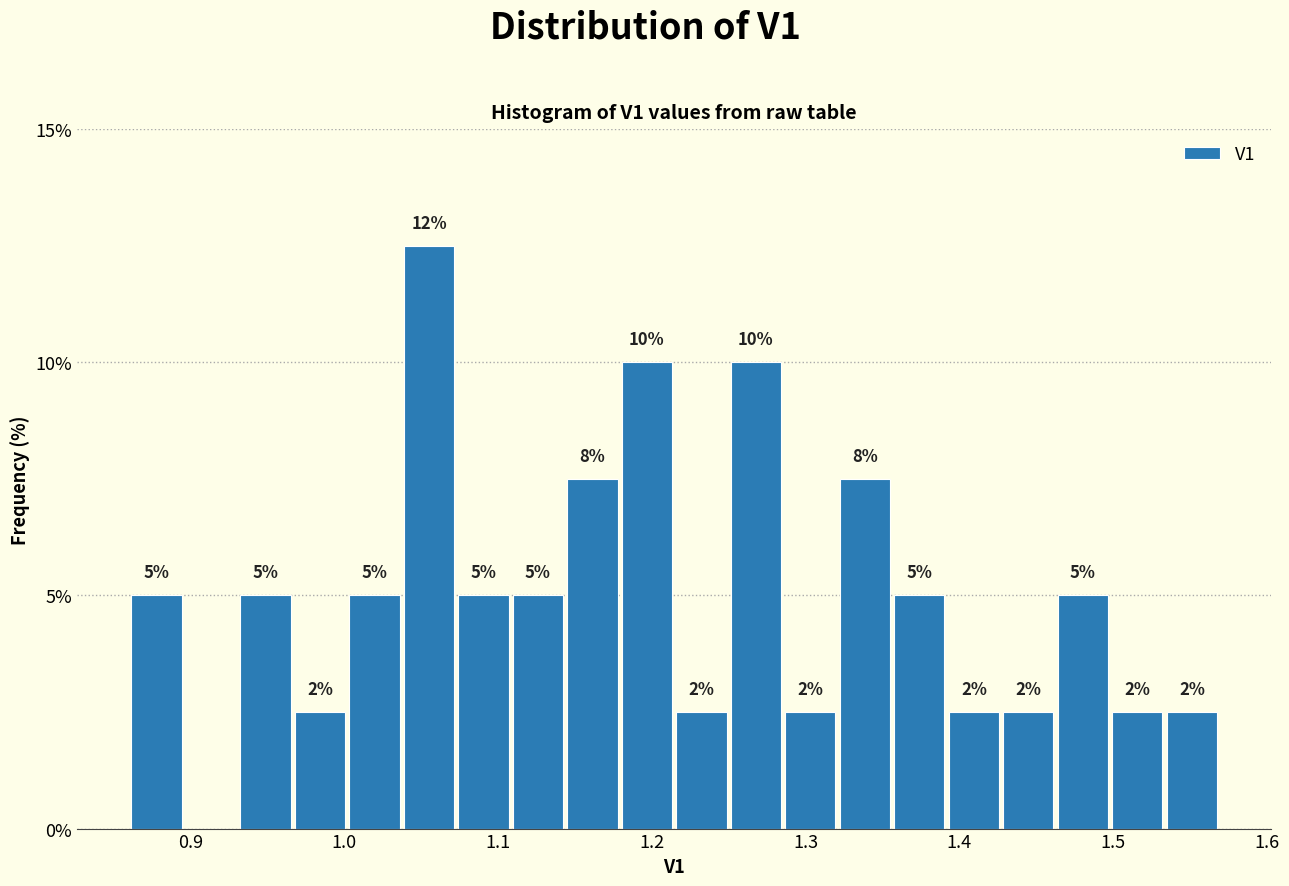

Read against the x-axis, roughly where is the centre of the tallest bar?

1.06